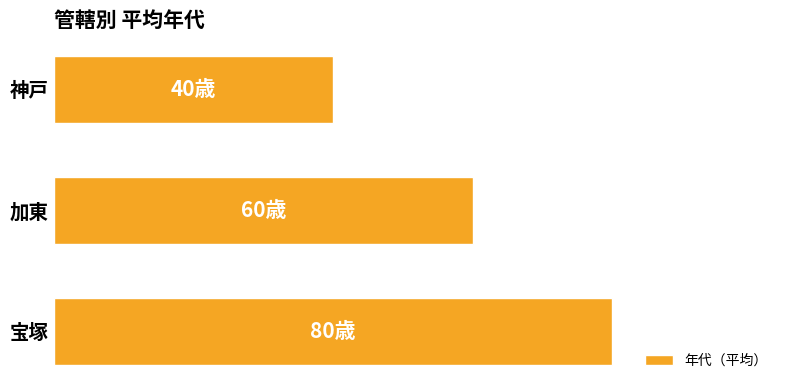

Are the bars horizontal?

Yes